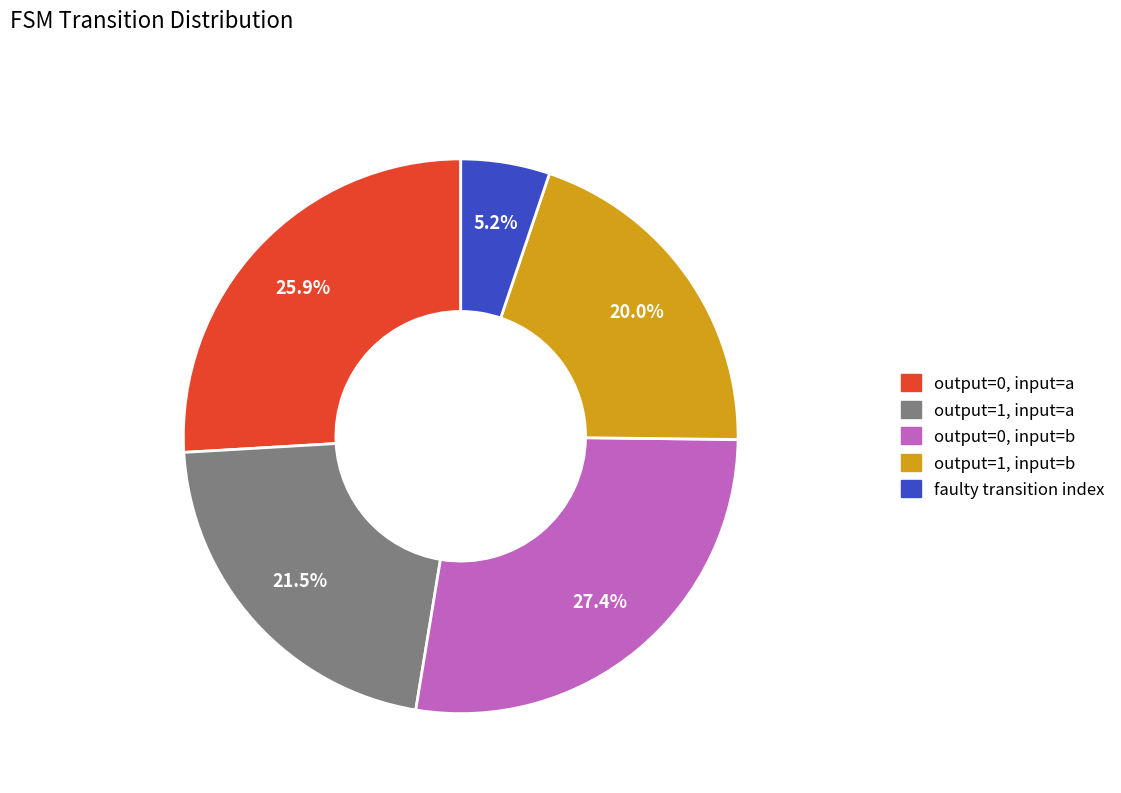

Is there any slice that represents more than half of the pie?

No